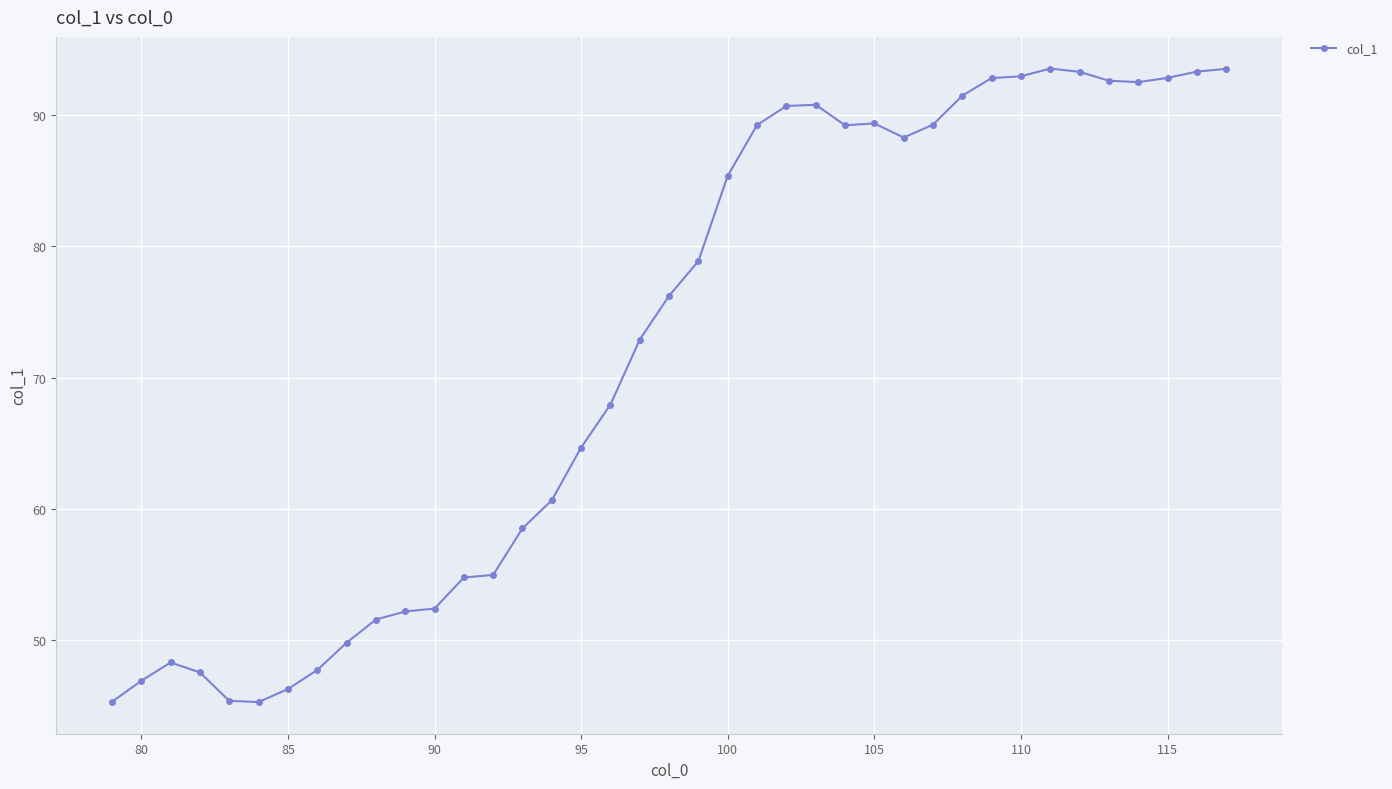

What is the value of the 12th point from the left?

52.4